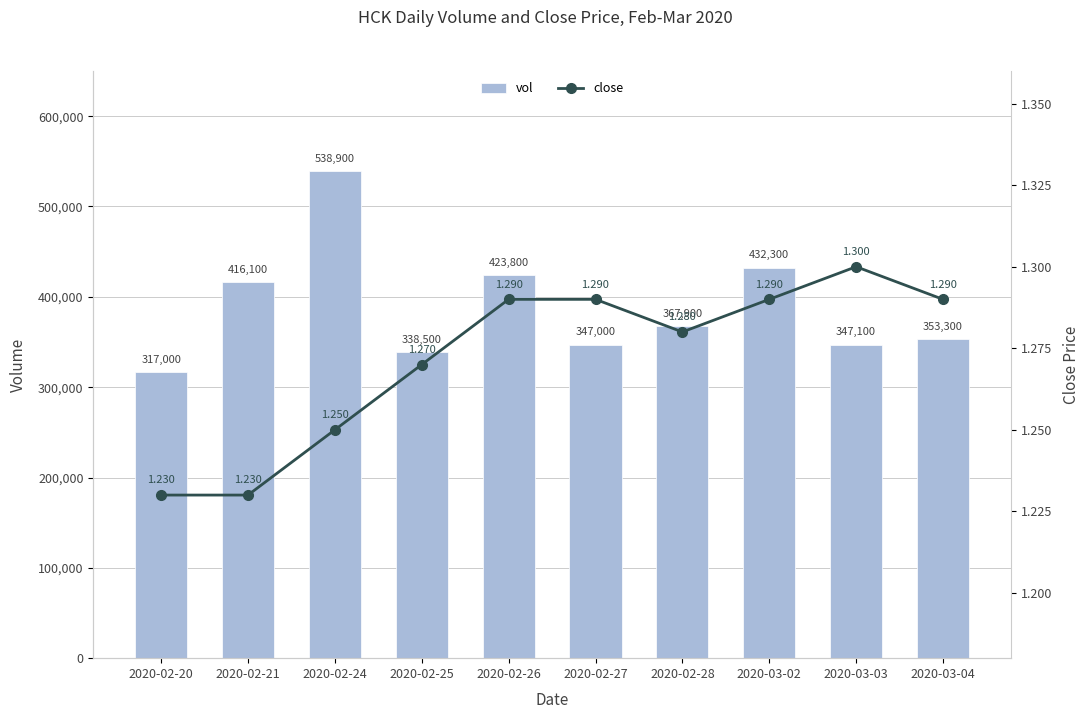

What is the difference between the second highest and second lowest values in the vol series?

93800